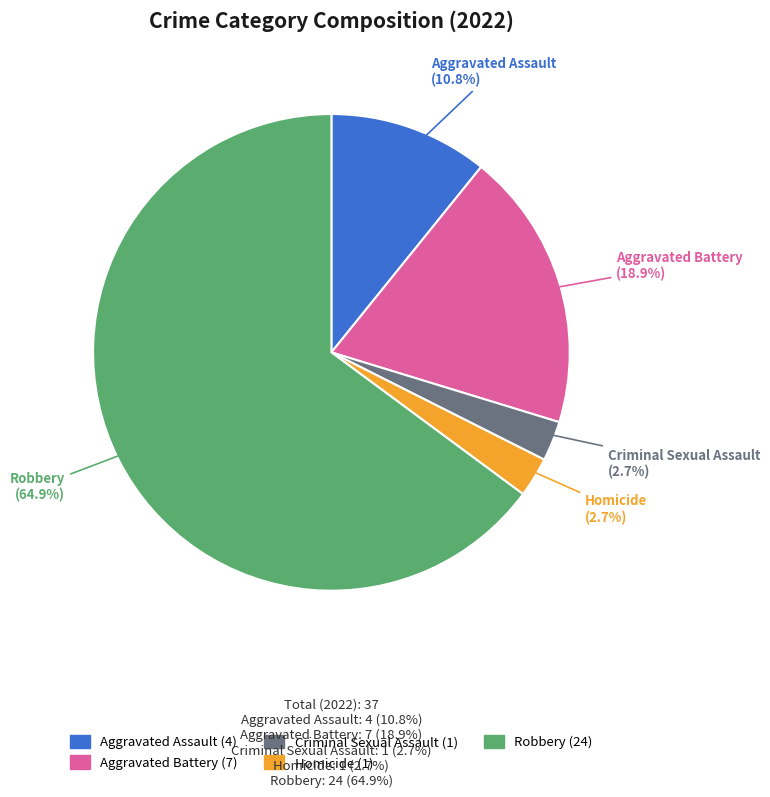

How many slices are in this pie chart?

5